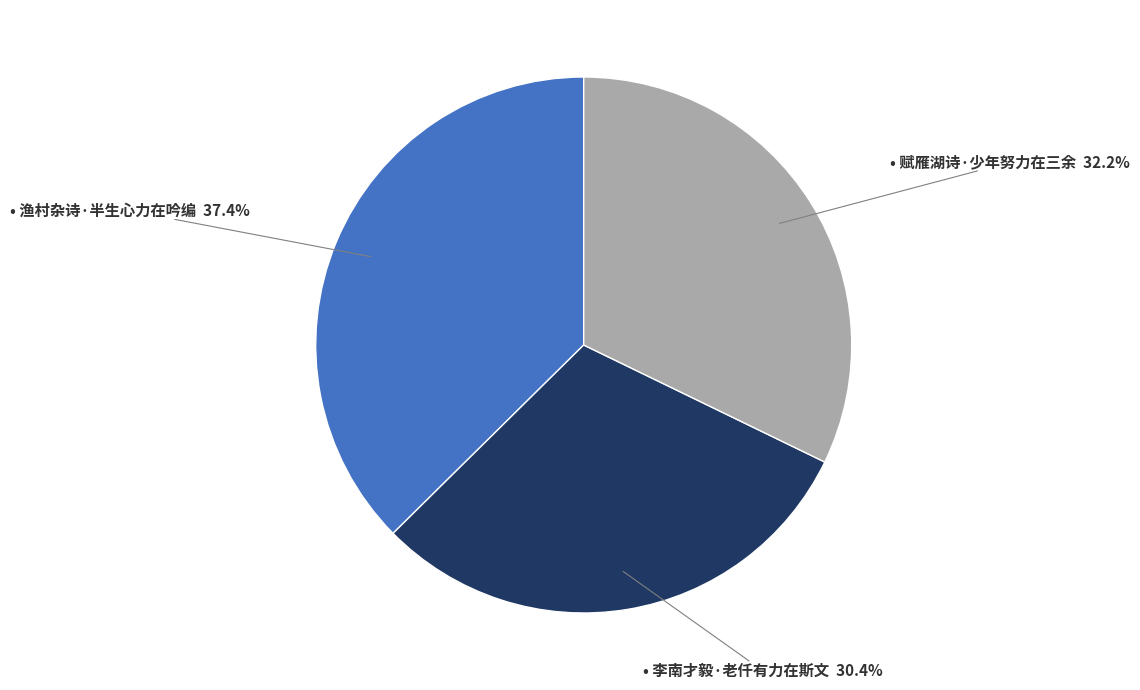

Is there any slice that represents more than half of the pie?

No